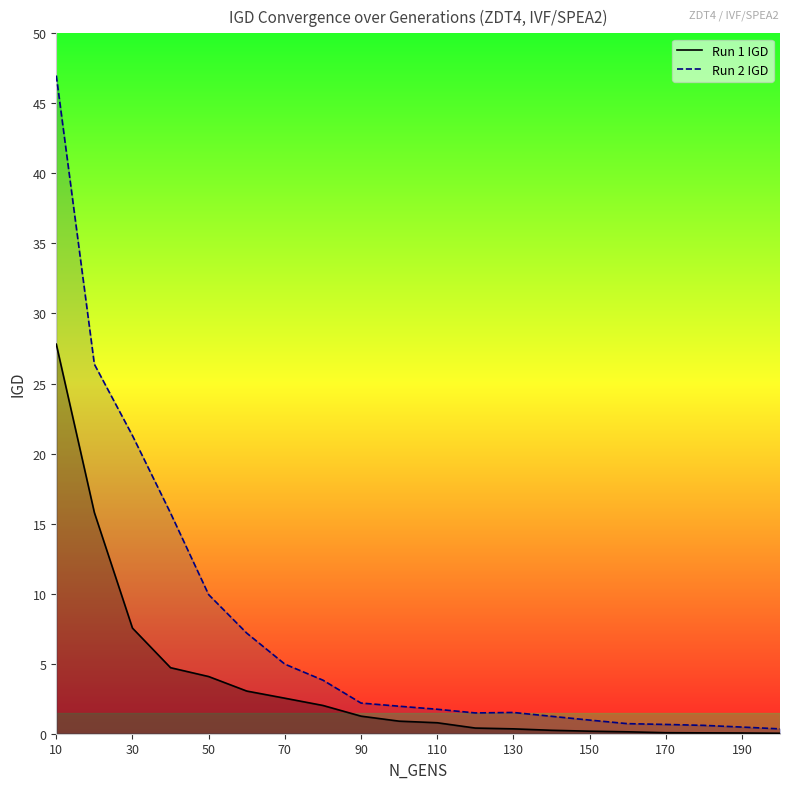

What is the average value of the Run 1 IGD series?

3.6